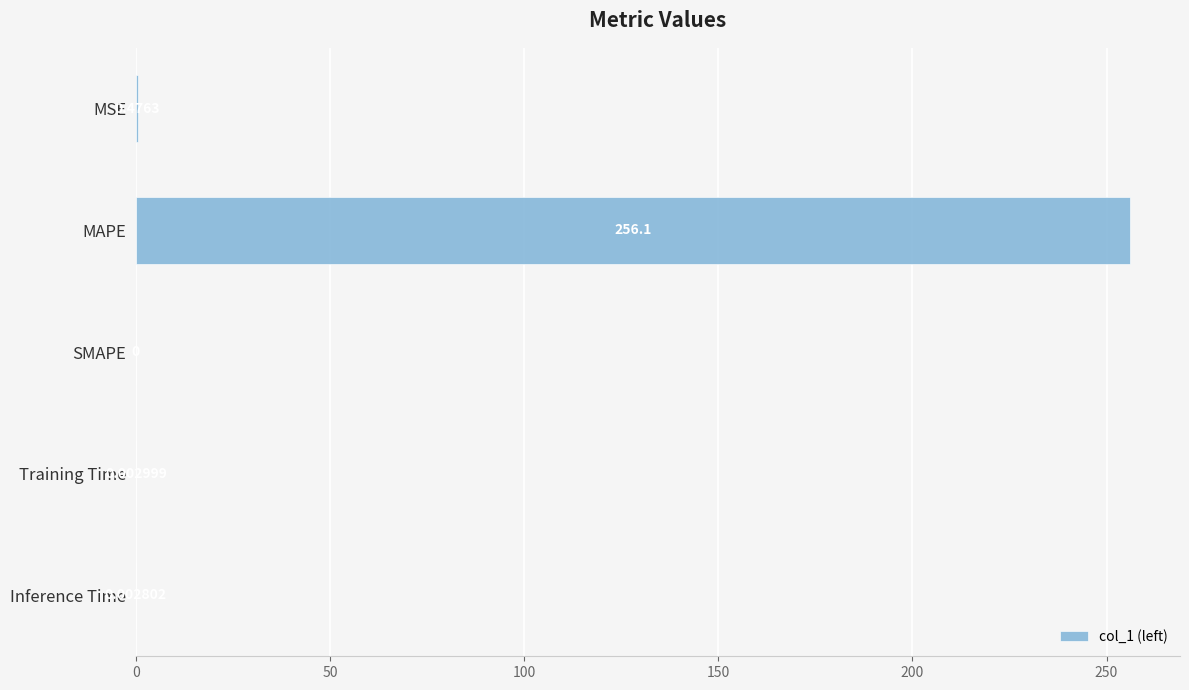

Which label corresponds to the largest value in the chart?

MAPE